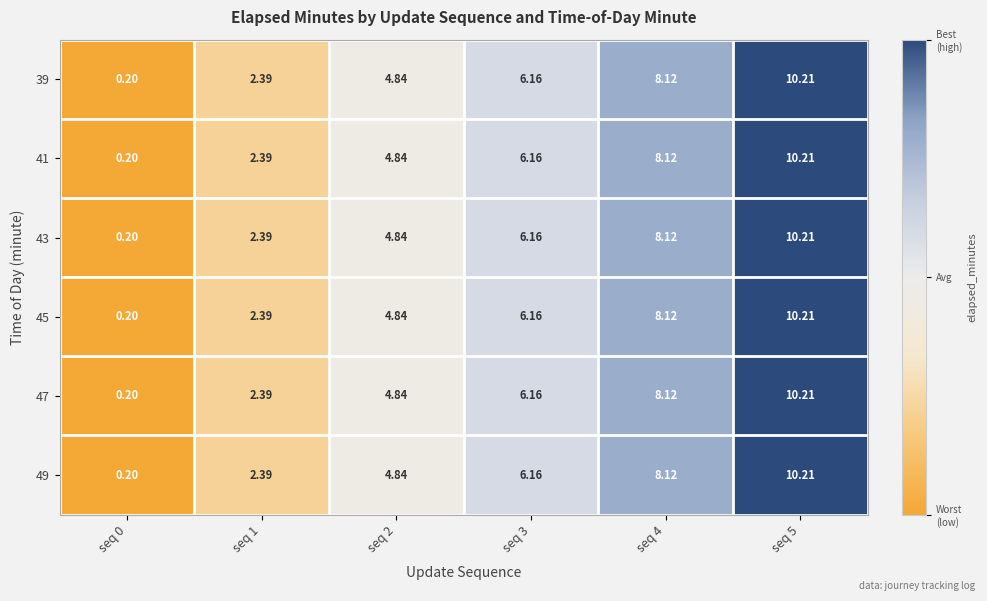

How many data points in 49 are above 6?

3